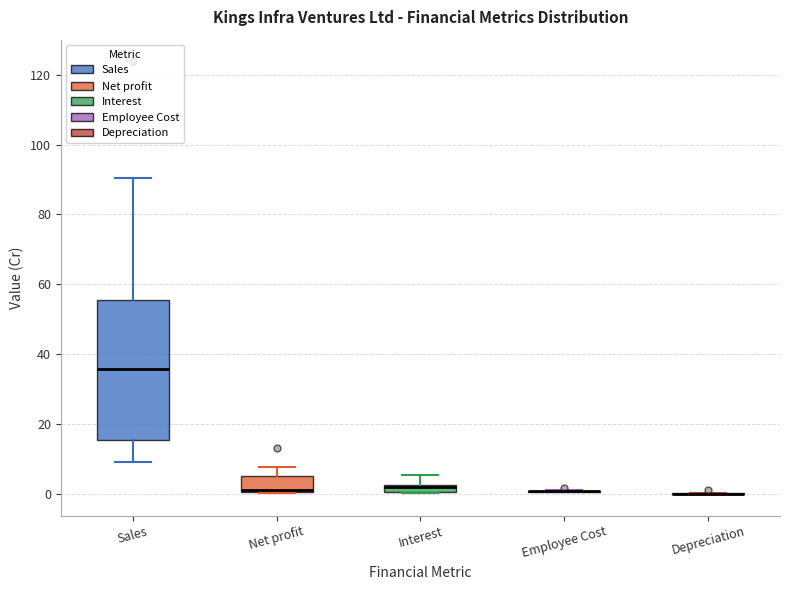

Which box is the tallest, from its lower edge to its upper edge?

Sales